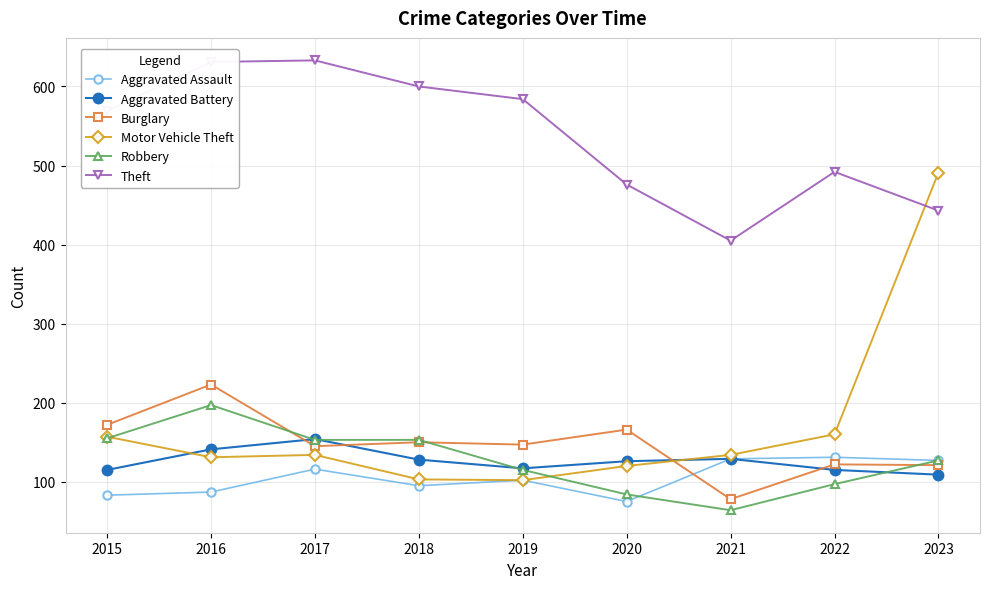

At which label is Robbery closest to 130?

2023